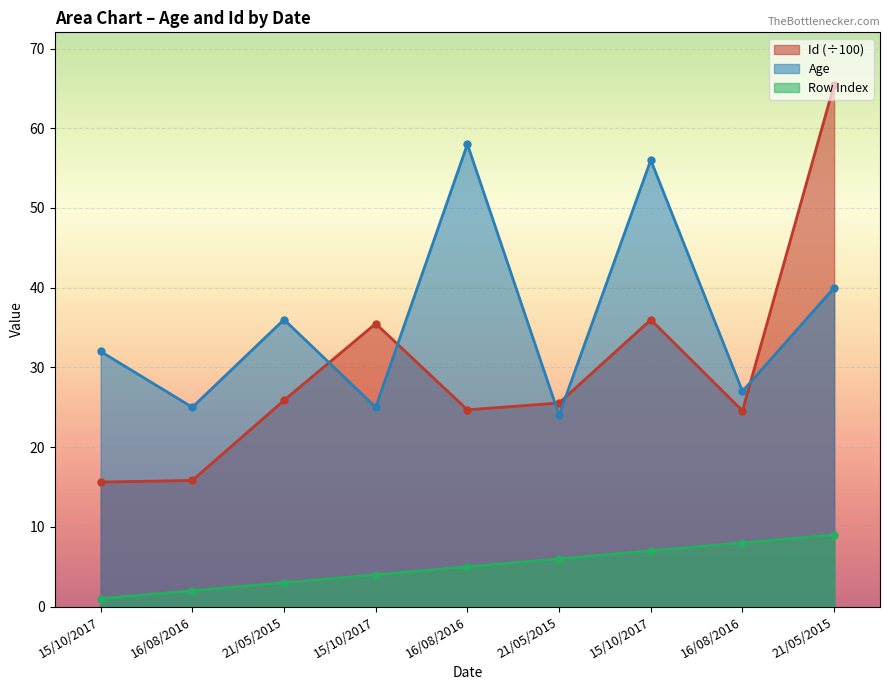

Which has a higher value, 15/10/2017 or 15/10/2017?

15/10/2017